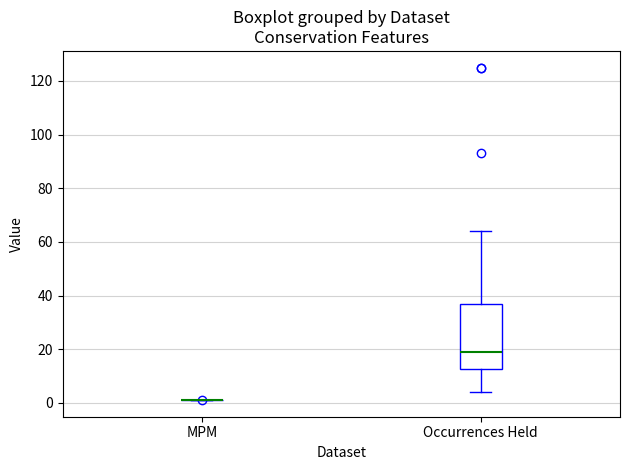

Reading left to right, read every box against the y-axis: the position of its median line, the range the box covers, and the ends of its whiskers. The values are not printed on the chart, so give them approximately, as read against the axis.

MPM: box collapsed to a line at 2, whiskers 2 to 2
Occurrences Held: median 20, box 12 to 38, whiskers 4 to 64